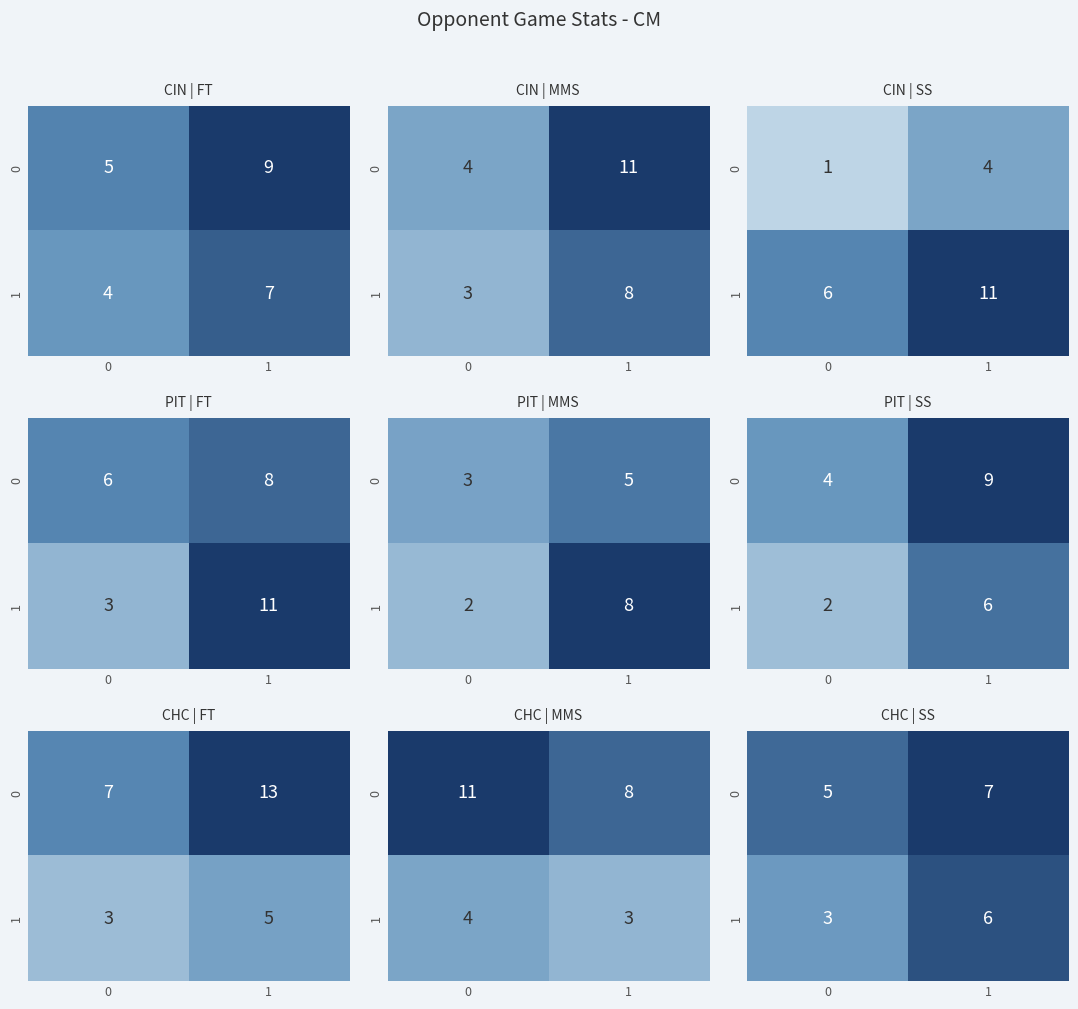

Is the value of 0 at 1 greater than the value of 1 at 0?

Yes